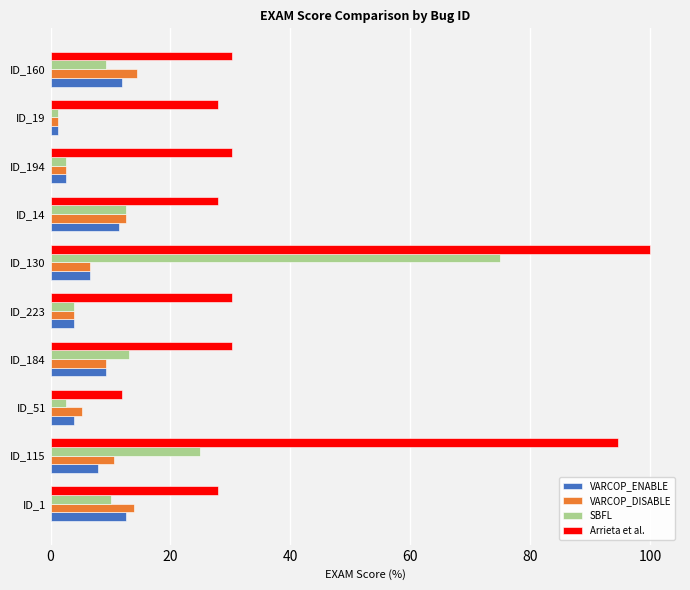

At which category is the sum across all series the highest?

ID_130